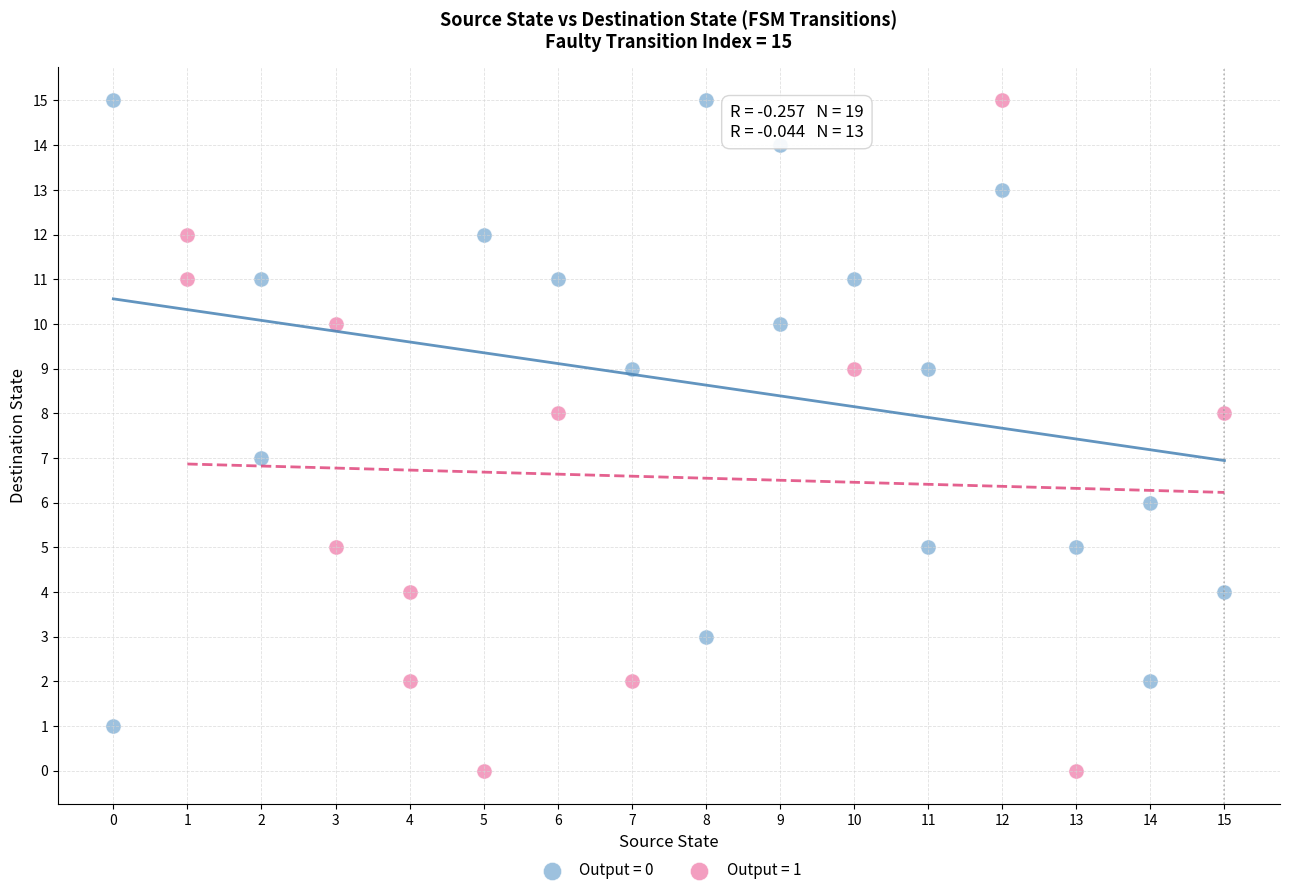

What are all the series names shown in the legend?

Output = 0, Output = 1